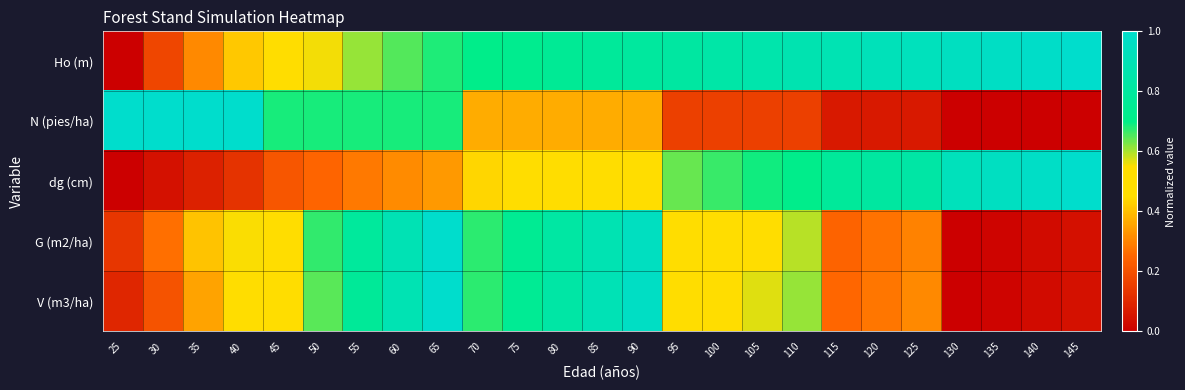

Reading left to right, transcribe all the data shown in this chart.

Ho (m): 25=0.0	30=0.2	35=0.3	40=0.4	45=0.5	50=0.6	55=0.6	60=0.6	65=0.7	70=0.7	75=0.7	80=0.8	85=0.8	90=0.8	95=0.8	100=0.8	105=0.9	110=0.9	115=0.9	120=0.9	125=0.9	130=0.9	135=1.0	140=1.0	145=1.0
N (pies/ha): 25=1.0	30=1.0	35=1.0	40=1.0	45=0.7	50=0.7	55=0.7	60=0.7	65=0.7	70=0.4	75=0.4	80=0.4	85=0.4	90=0.4	95=0.2	100=0.2	105=0.2	110=0.2	115=0.1	120=0.1	125=0.1	130=0.0	135=0.0	140=0.0	145=0.0
dg (cm): 25=0.0	30=0.0	35=0.1	40=0.1	45=0.2	50=0.2	55=0.3	60=0.3	65=0.3	70=0.4	75=0.5	80=0.5	85=0.5	90=0.5	95=0.6	100=0.7	105=0.7	110=0.7	115=0.8	120=0.8	125=0.8	130=0.9	135=0.9	140=1.0	145=1.0
G (m2/ha): 25=0.1	30=0.3	35=0.4	40=0.6	45=0.5	50=0.7	55=0.8	60=0.9	65=1.0	70=0.7	75=0.7	80=0.8	85=0.9	90=0.9	95=0.5	100=0.5	105=0.6	110=0.6	115=0.2	120=0.3	125=0.3	130=0.0	135=0.0	140=0.0	145=0.0
V (m3/ha): 25=0.1	30=0.2	35=0.4	40=0.5	45=0.5	50=0.6	55=0.8	60=0.9	65=1.0	70=0.7	75=0.8	80=0.8	85=0.9	90=1.0	95=0.5	100=0.5	105=0.6	110=0.6	115=0.3	120=0.3	125=0.3	130=0.0	135=0.0	140=0.0	145=0.0